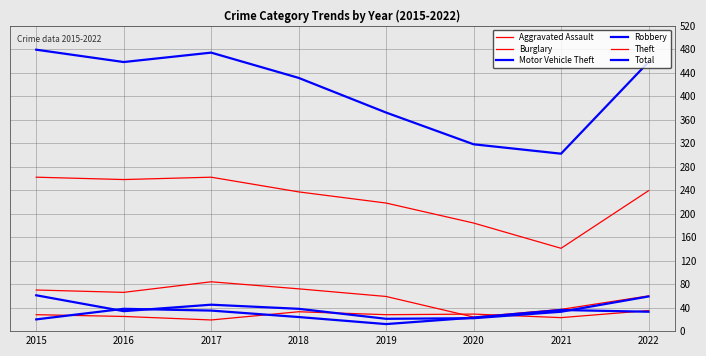

Is it true that Theft equals 141 at 2021?

True